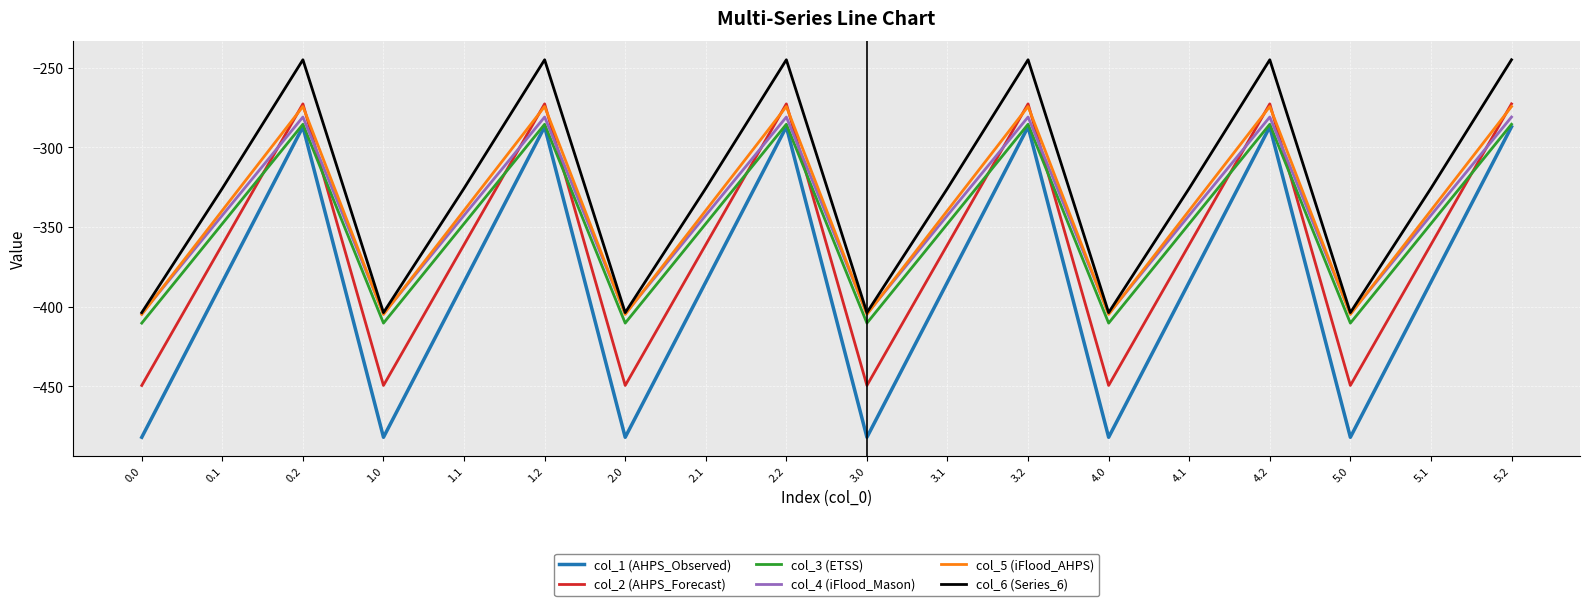

What value does the col_3 (ETSS) series have at 1.2?

-285.5